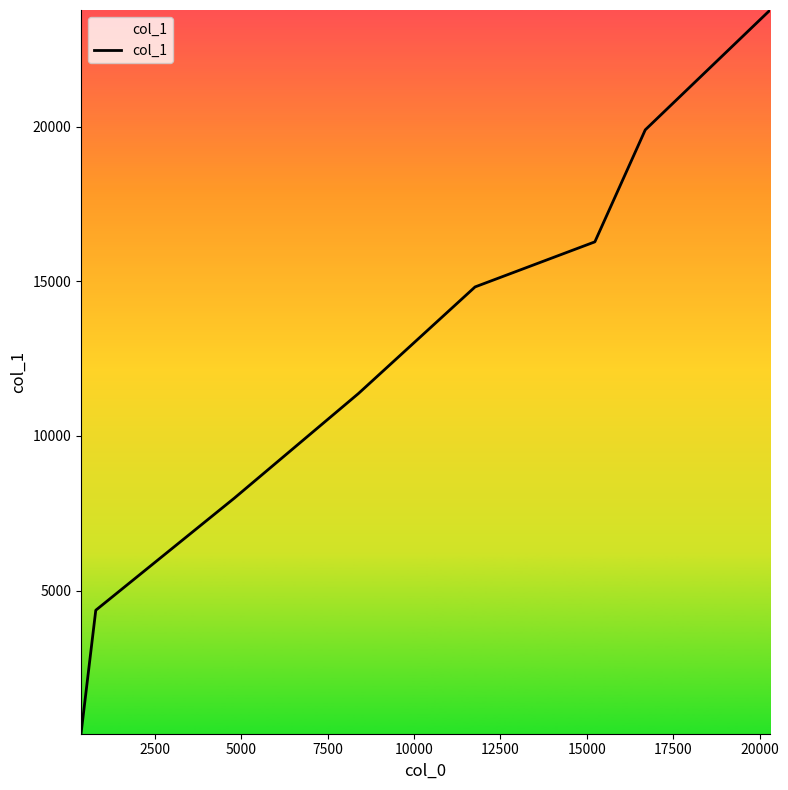

True or false: the data has more than 2 interior local peaks.

False